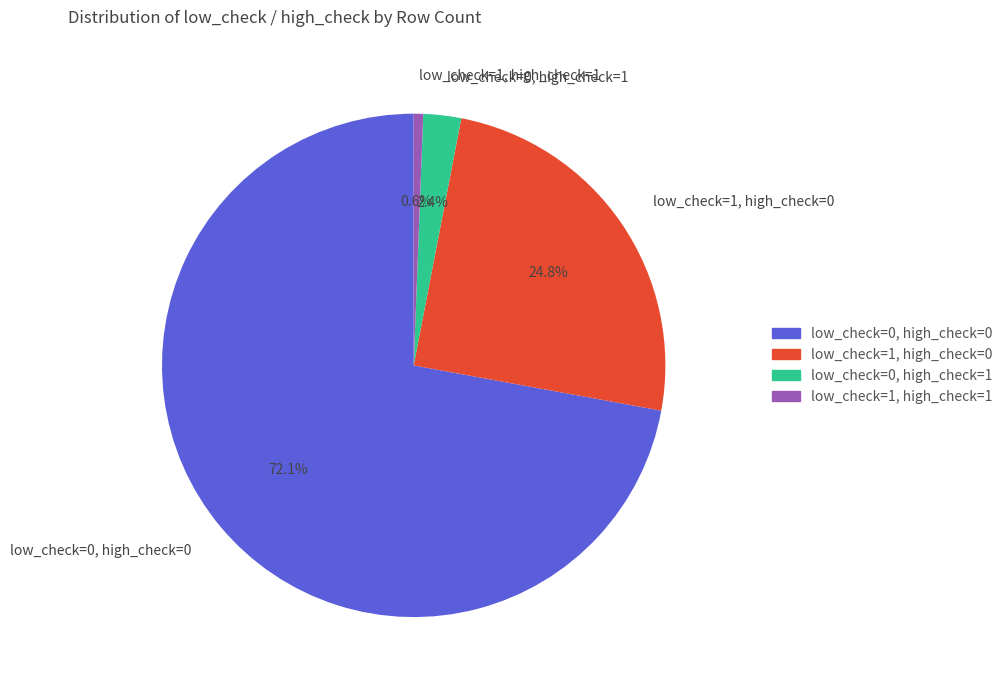

What is the smallest slice in the pie chart?

low_check=1, high_check=1